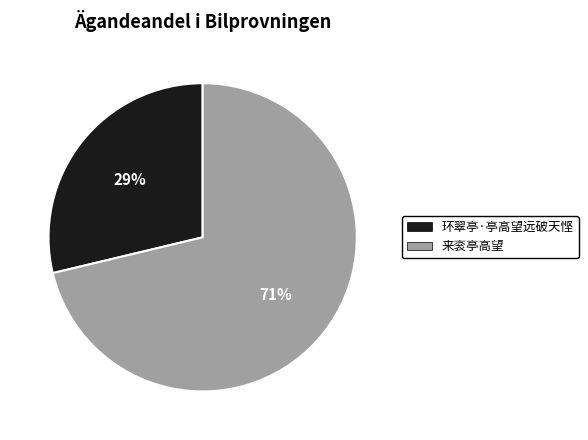

To the nearest percent, what is the combined percentage of 环翠亭·亭高望远破天悭 and 来衮亭高望?

100%